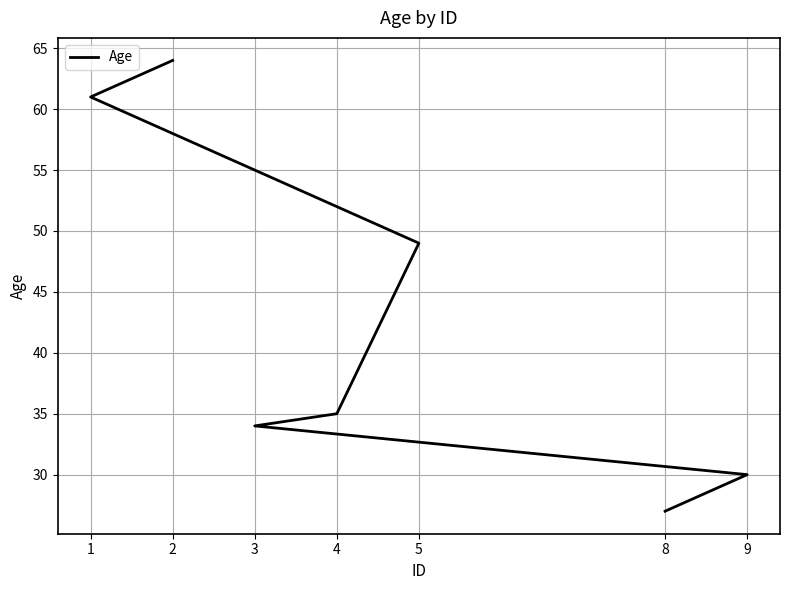

Is it true that the value at 1 is 100?

False